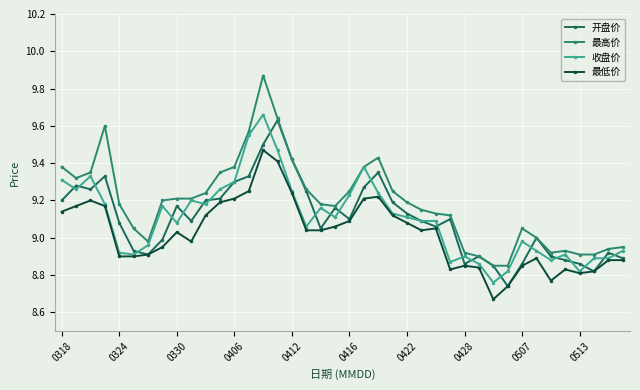

True or false: 开盘价 has more than 0 interior local peaks.

True